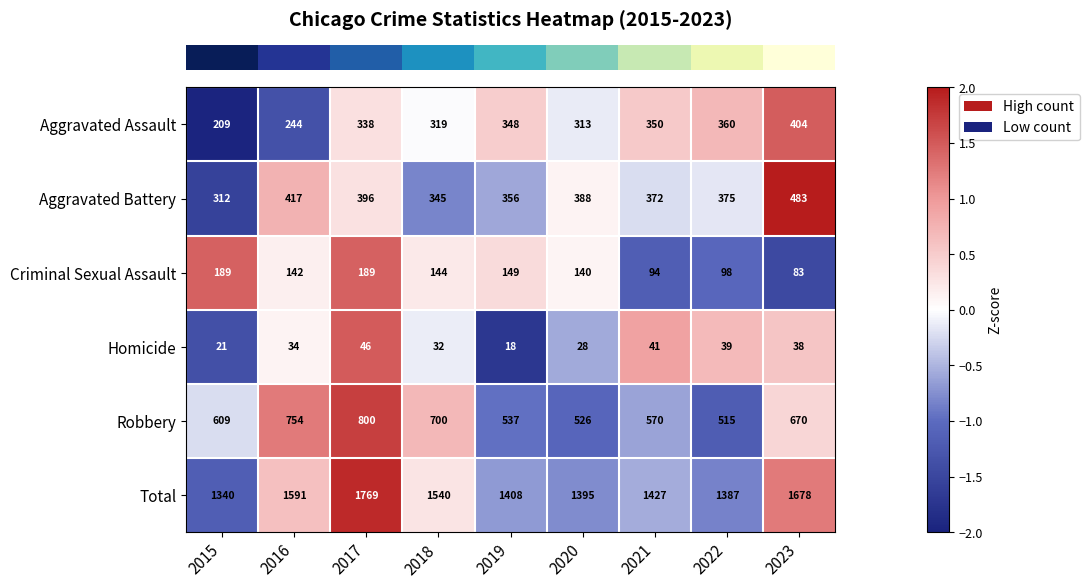

The Total series shows 1769 at 2017. True or false?

True